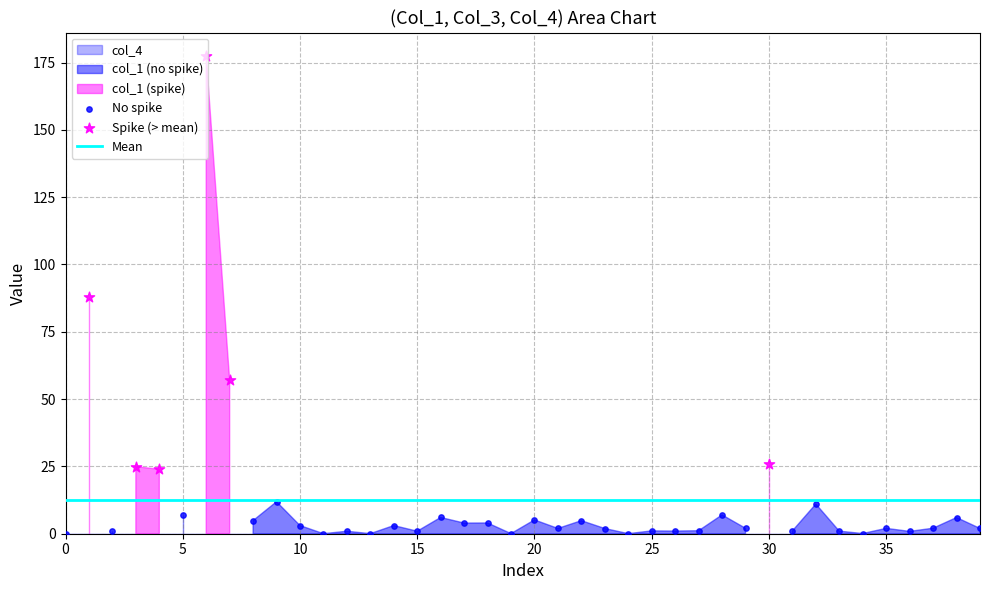

Which series has the largest Y range (max minus min)?

col_1